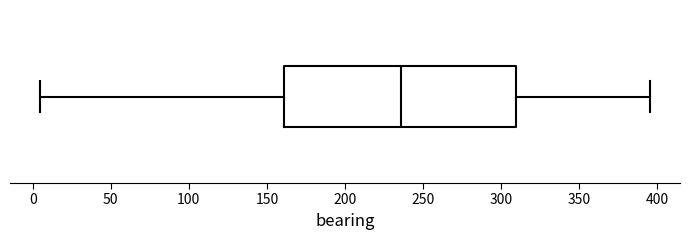

Where does the left whisker of the box end on the x-axis? The values are not printed on the chart, so give them approximately, as read against the axis.

5